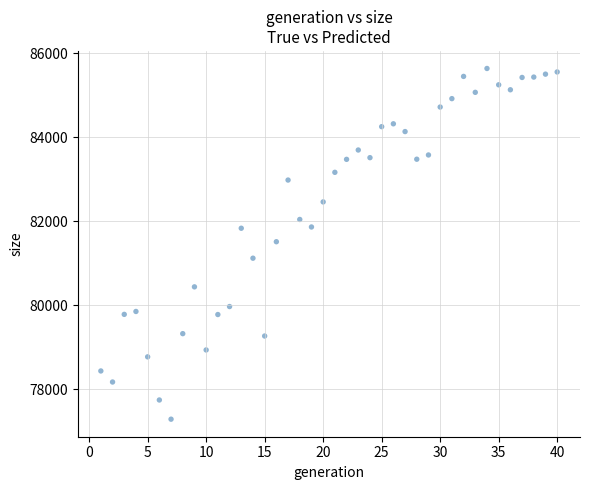

What is the range of X values (max minus min)?

39